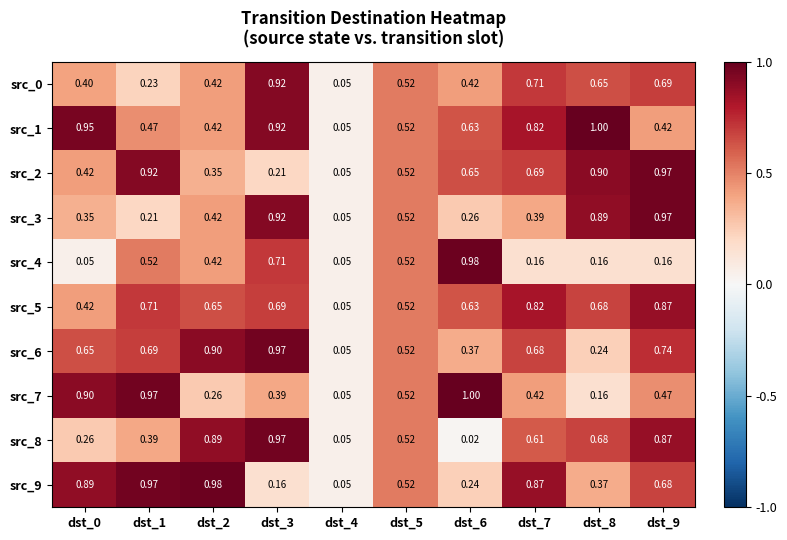

Between dst_4 and dst_8, which series saw the biggest shift?

src_1